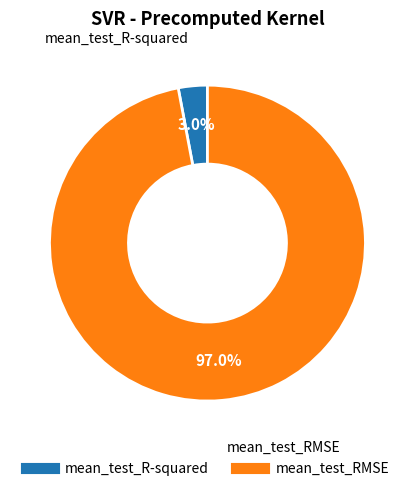

How many slices are in this pie chart?

2